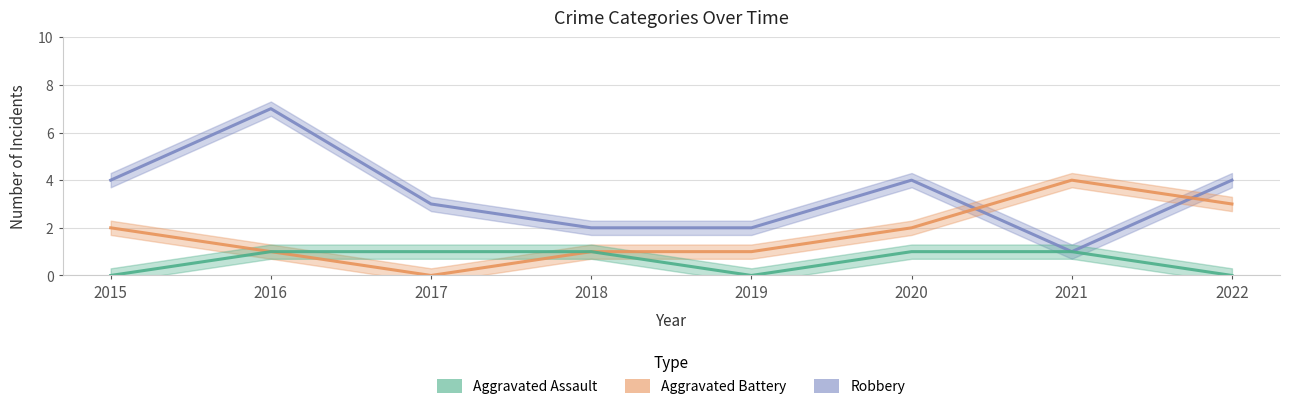

Reading left to right, what are all the values shown in this chart?

Robbery: 2015=4	2016=7	2017=3	2018=2	2019=2	2020=4	2021=1	2022=4
Aggravated Battery: 2015=2	2016=1	2017=0	2018=1	2019=1	2020=2	2021=4	2022=3
Aggravated Assault: 2015=0	2016=1	2017=1	2018=1	2019=0	2020=1	2021=1	2022=0